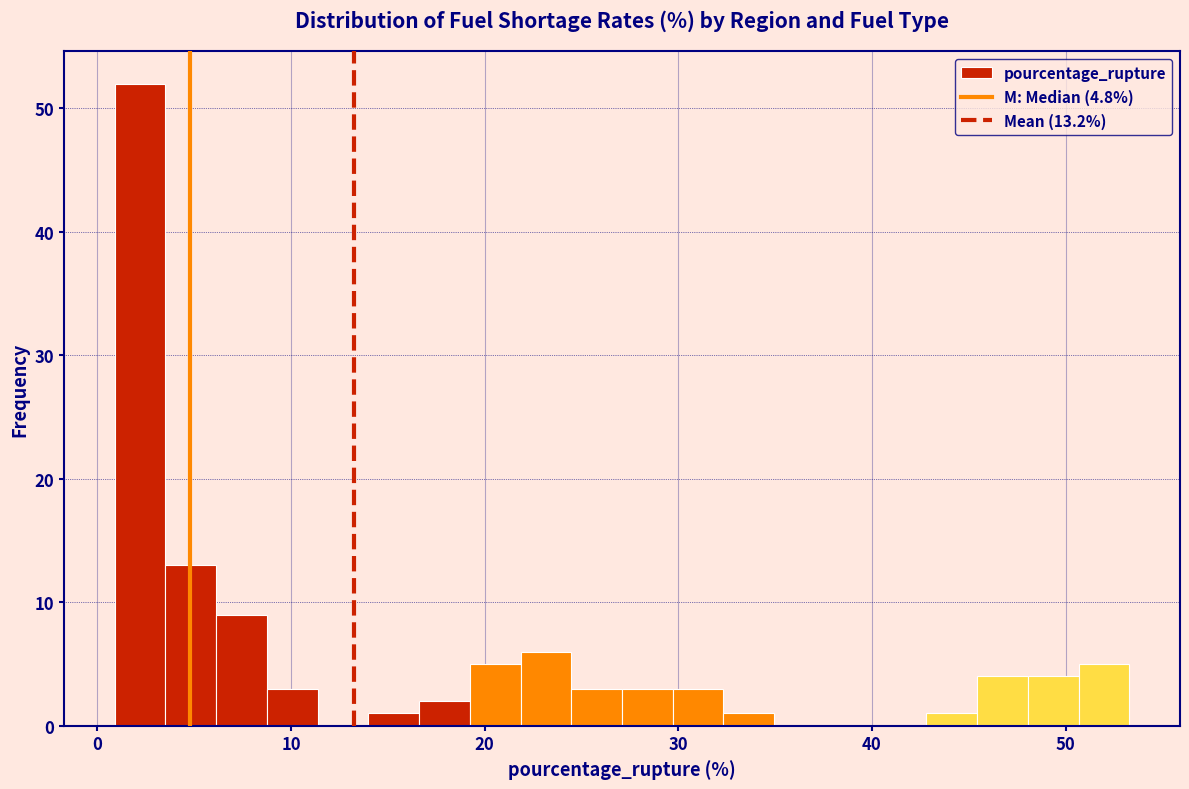

Read against the x-axis, roughly where is the centre of the tallest bar?

2